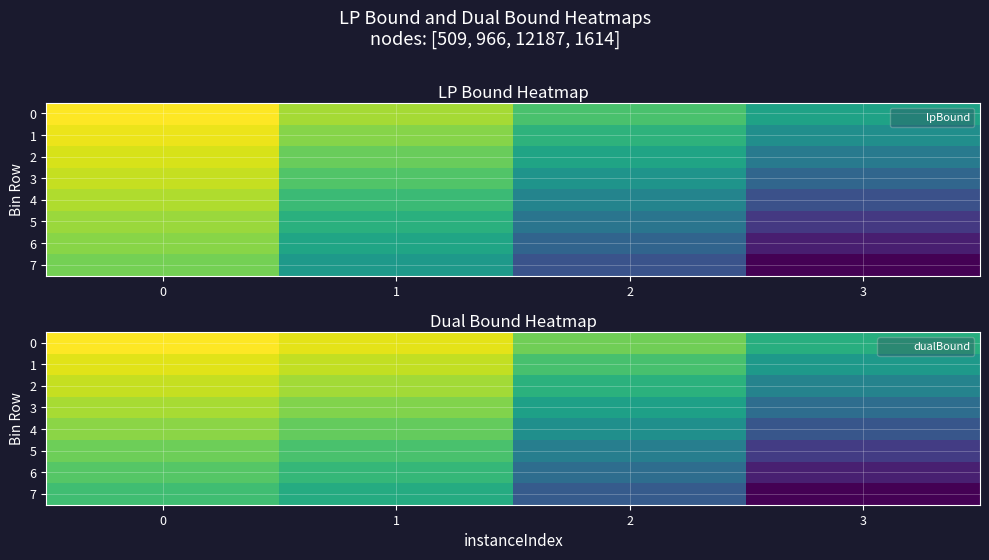

What is the difference between the maximum and minimum values in the 0 series?

425.4